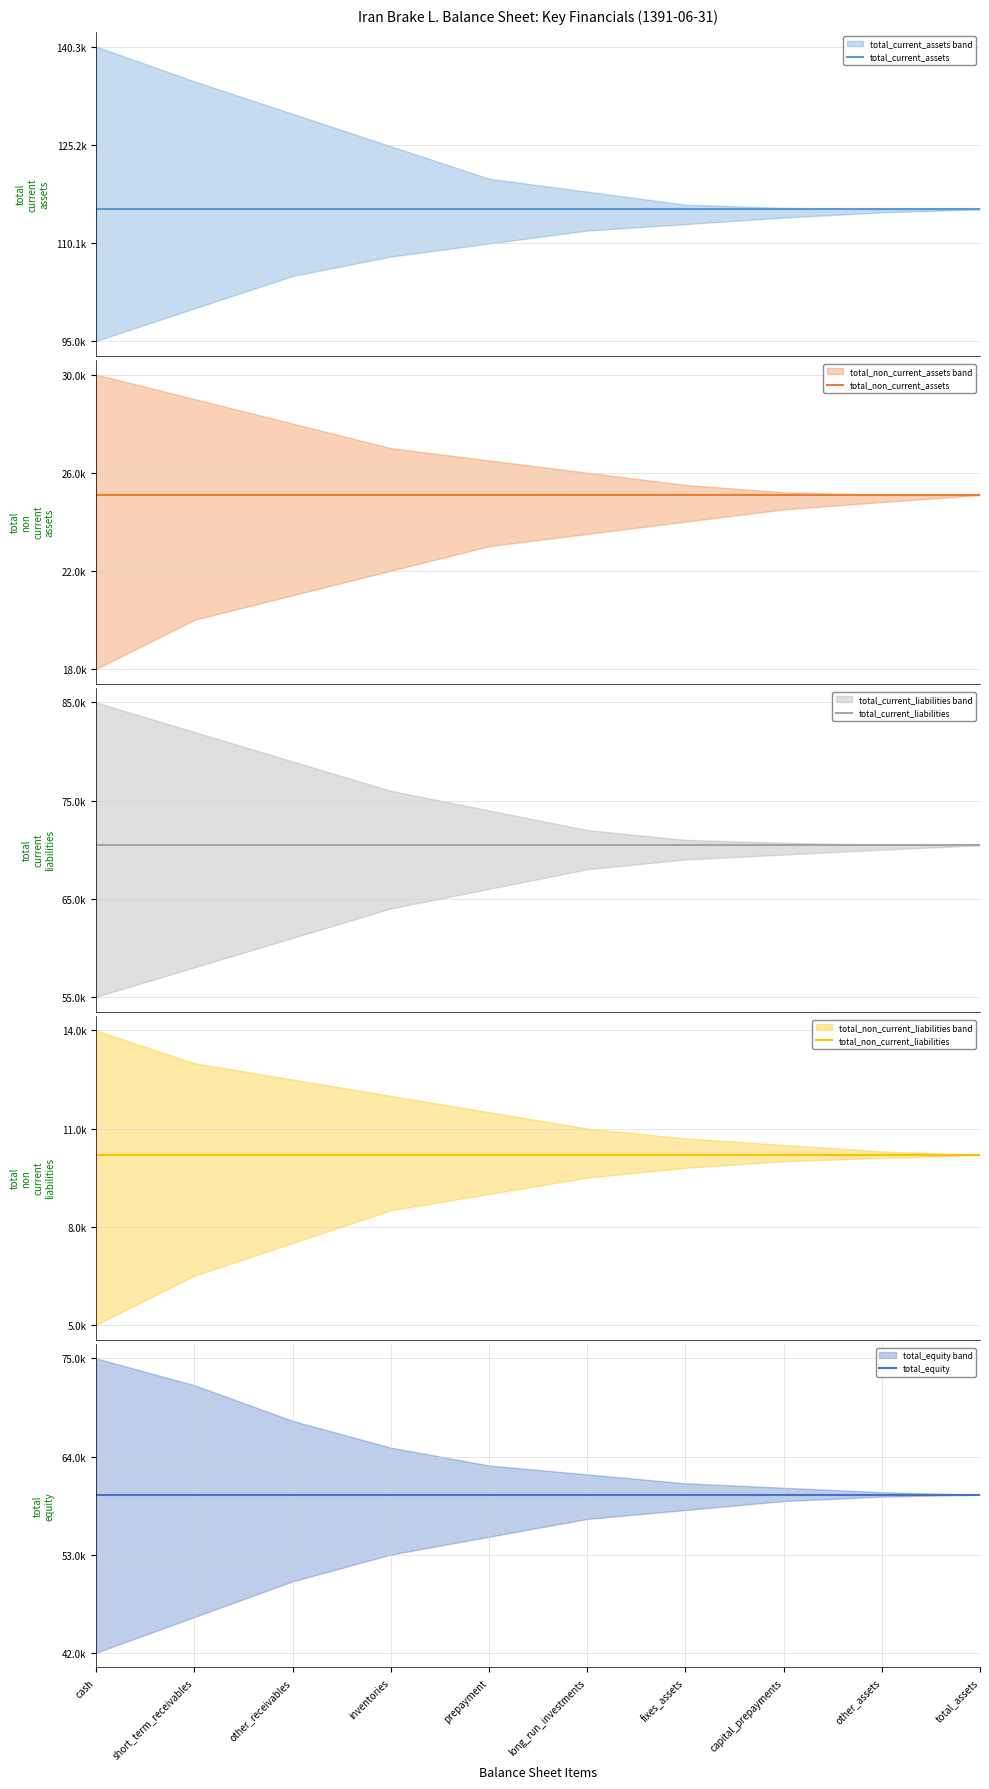

Read the total_equity value at prepayment.

59720